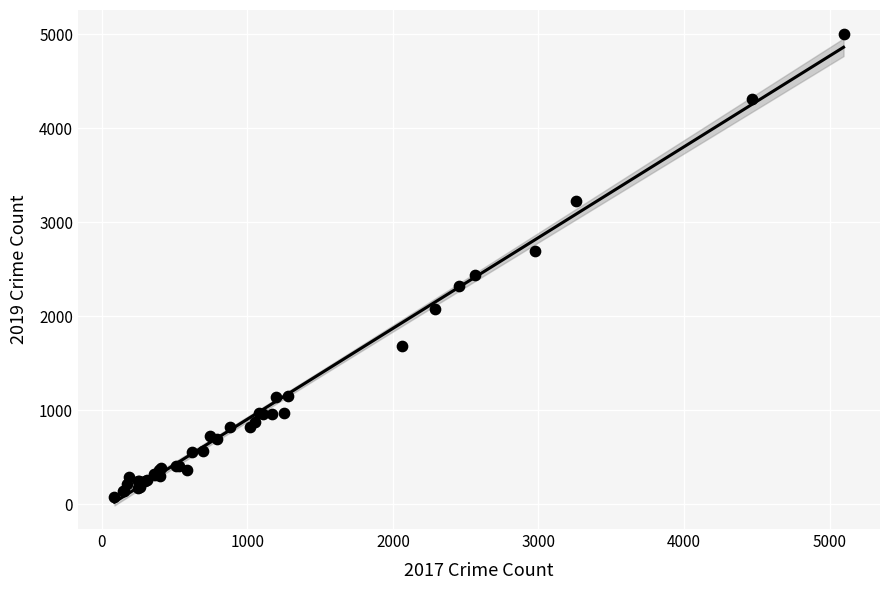

What Y value in the scatter plot is closest to 2542?

2441